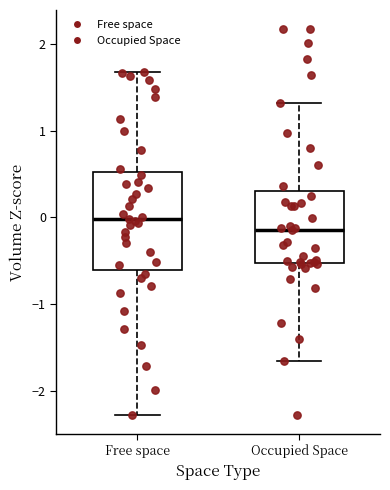

Which box has the lowest median line?

Occupied Space